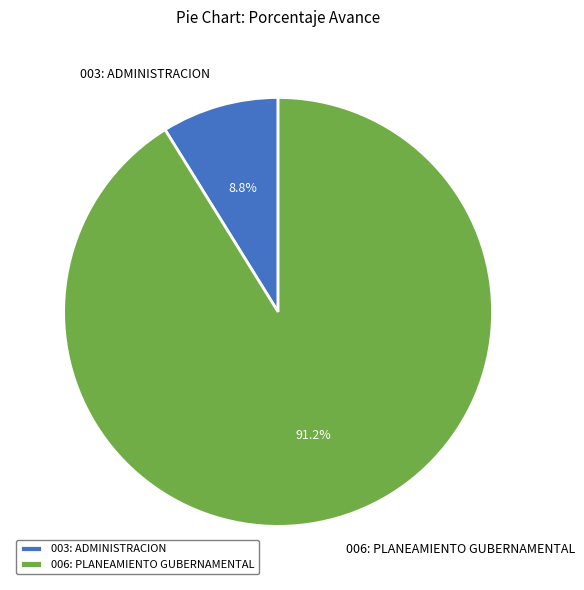

The 006: PLANEAMIENTO GUBERNAMENTAL slice represents 91% of the pie. True or false?

True